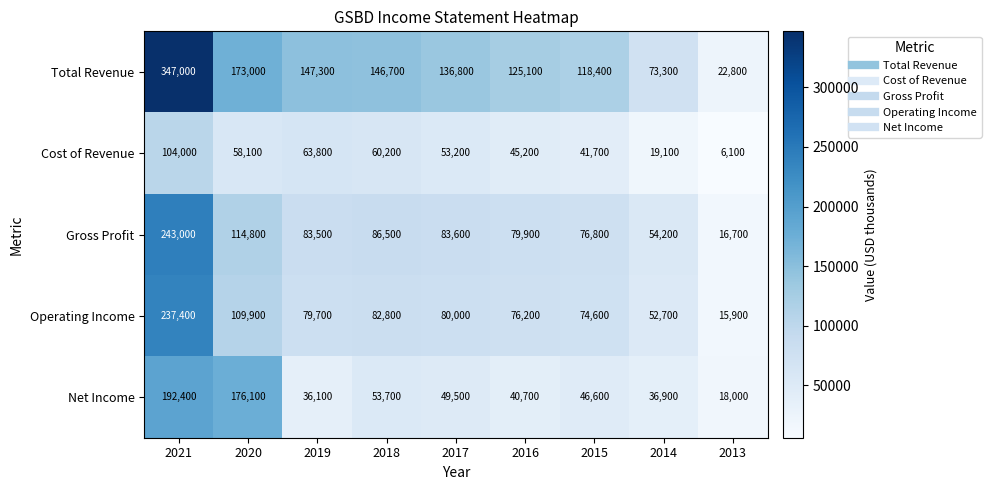

What is the difference between the maximum and second lowest values in the Operating Income series?

184700